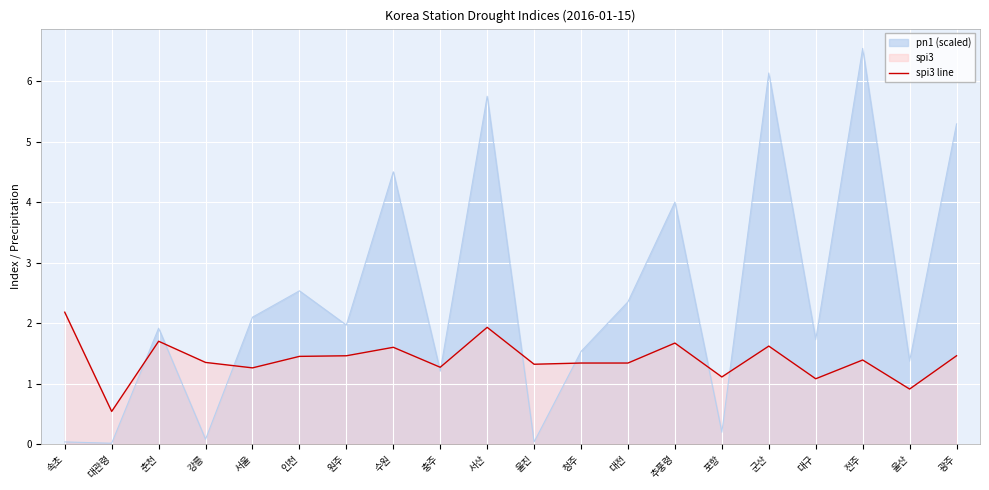

Rank the categories by value from highest to lowest.

속초, 서산, 춘천, 추풍령, 군산, 수원, 원주, 광주, 인천, 전주, 강릉, 청주, 대전, 울진, 충주, 서울, 포항, 대구, 울산, 대관령